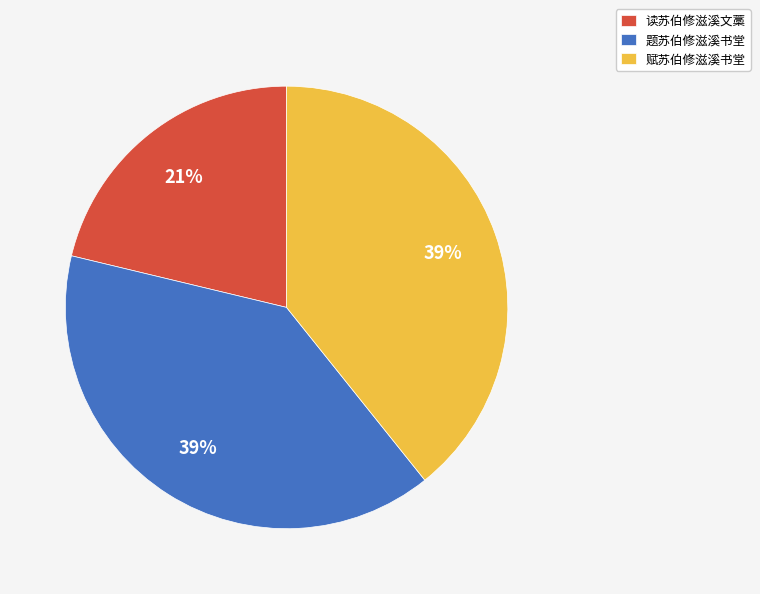

What percentage is the 赋苏伯修滋溪书堂 slice, to the nearest percent?

39%